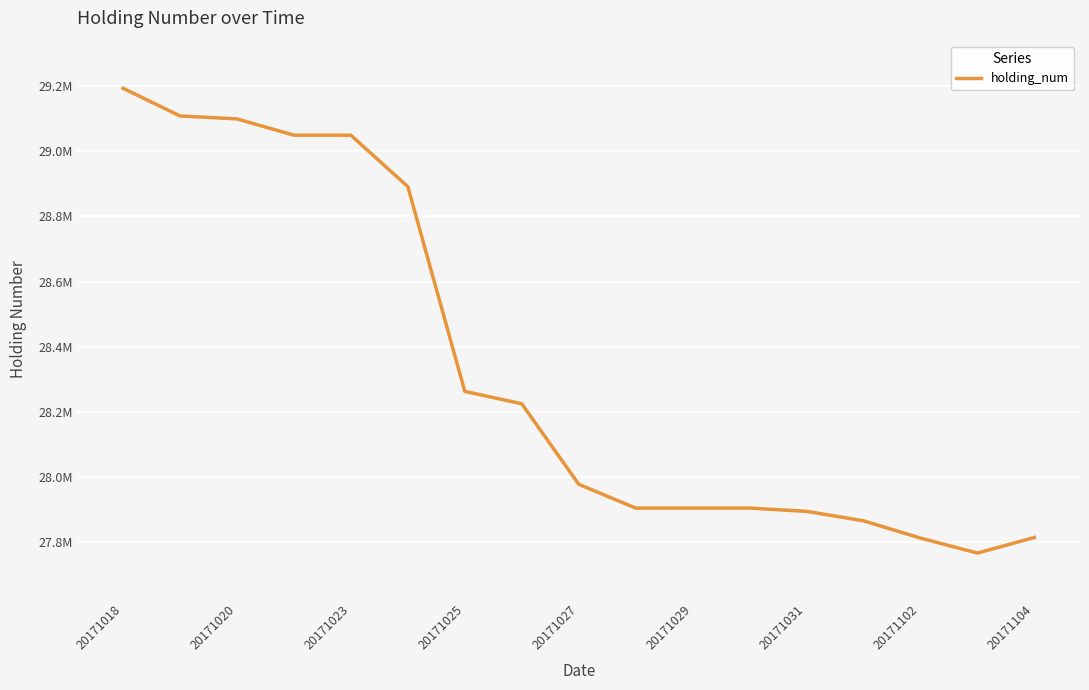

What is the label of the 1st point from the left?

20171018